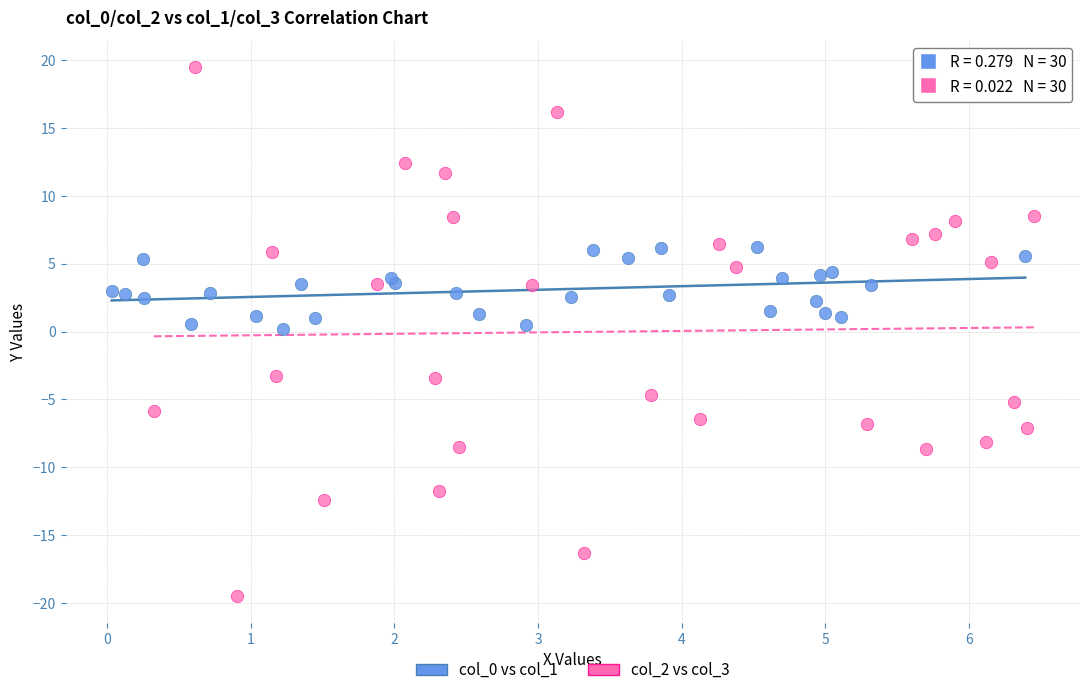

Which series reaches the maximum Y coordinate?

col_2 vs col_3